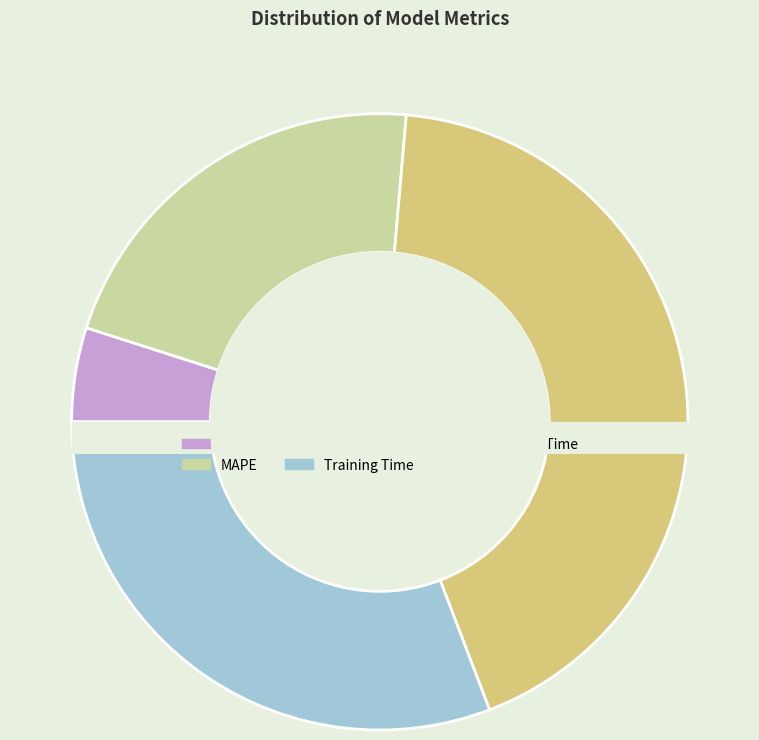

Is MSE the majority of the pie?

No